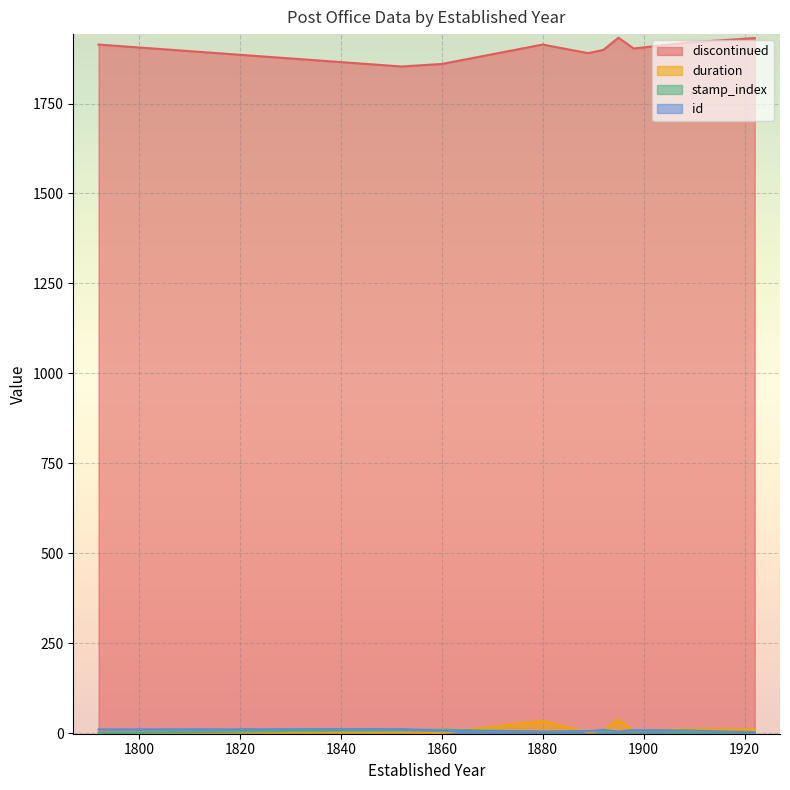

Count the number of data series in this chart.

4